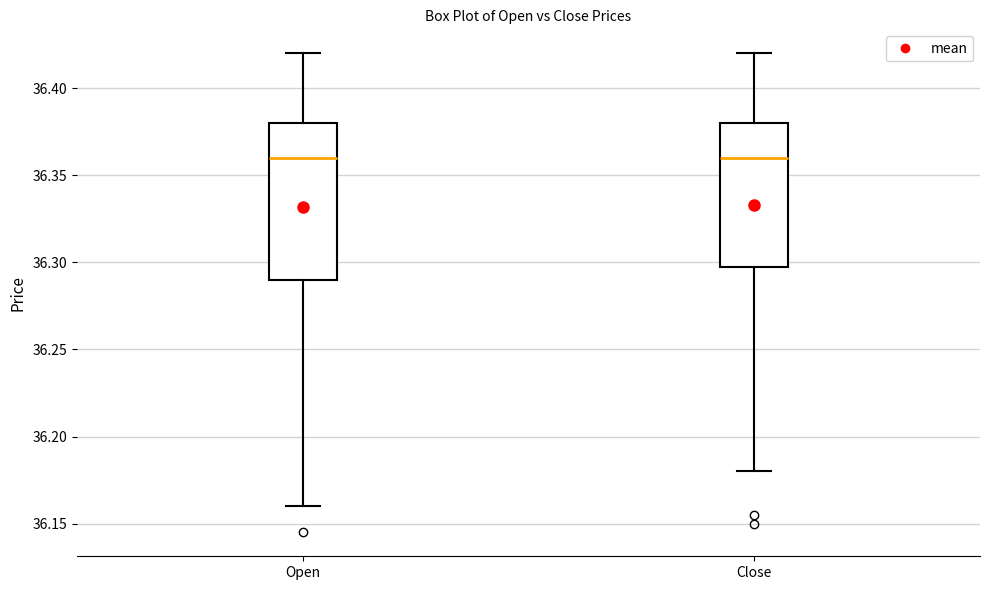

Reading left to right, read every box against the y-axis: the position of its median line, the range the box covers, and the ends of its whiskers. The values are not printed on the chart, so give them approximately, as read against the axis.

Open: median 36.36, box 36.29 to 36.38, whiskers 36.16 to 36.42
Close: median 36.36, box 36.30 to 36.38, whiskers 36.18 to 36.42